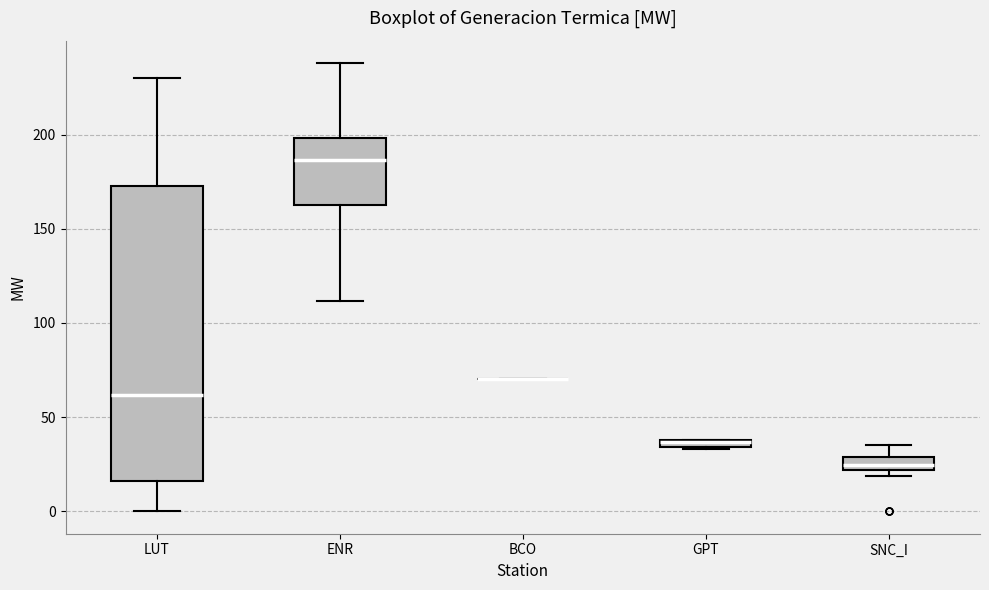

Where does the upper whisker of the box for SNC_I end on the y-axis? The values are not printed on the chart, so give them approximately, as read against the axis.

35